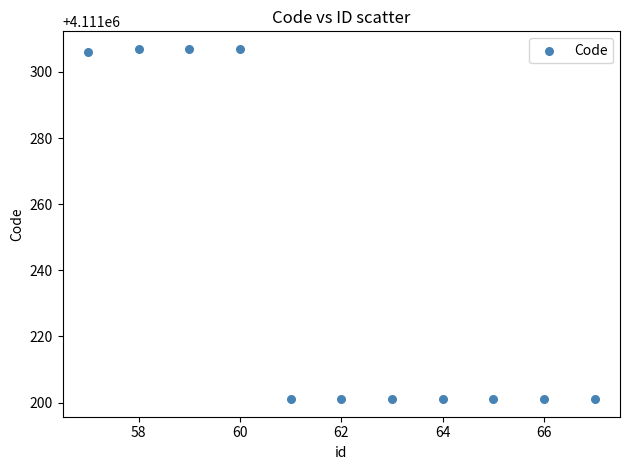

What is the range of X values (max minus min)?

10